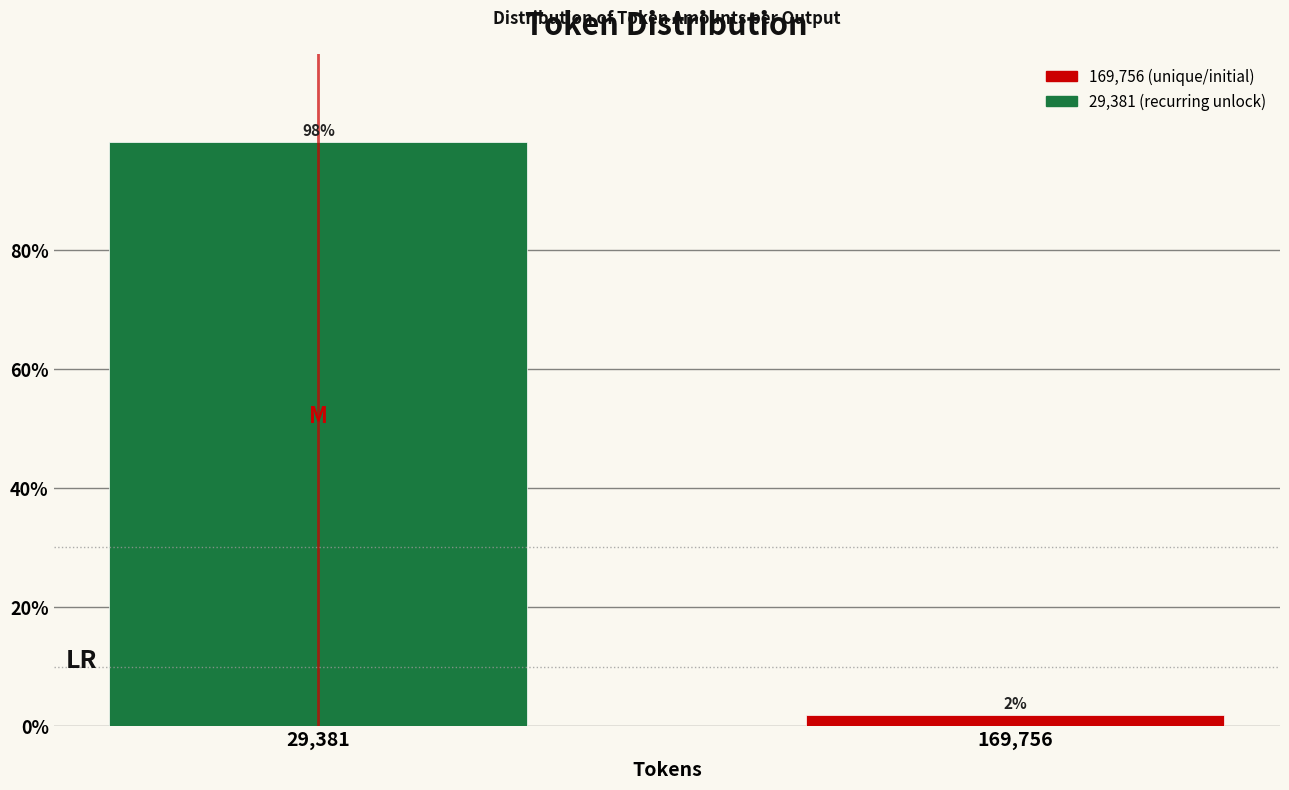

What is the average value?

50.0